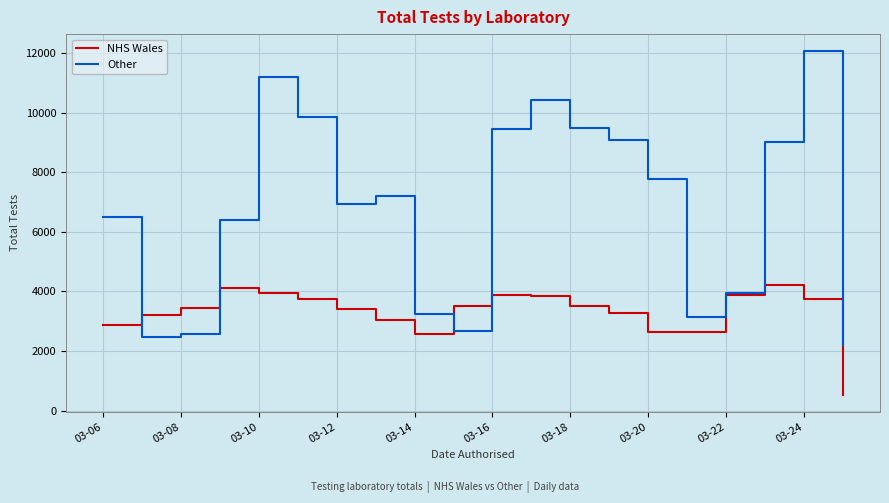

Which series has the largest range (max minus min)?

Other